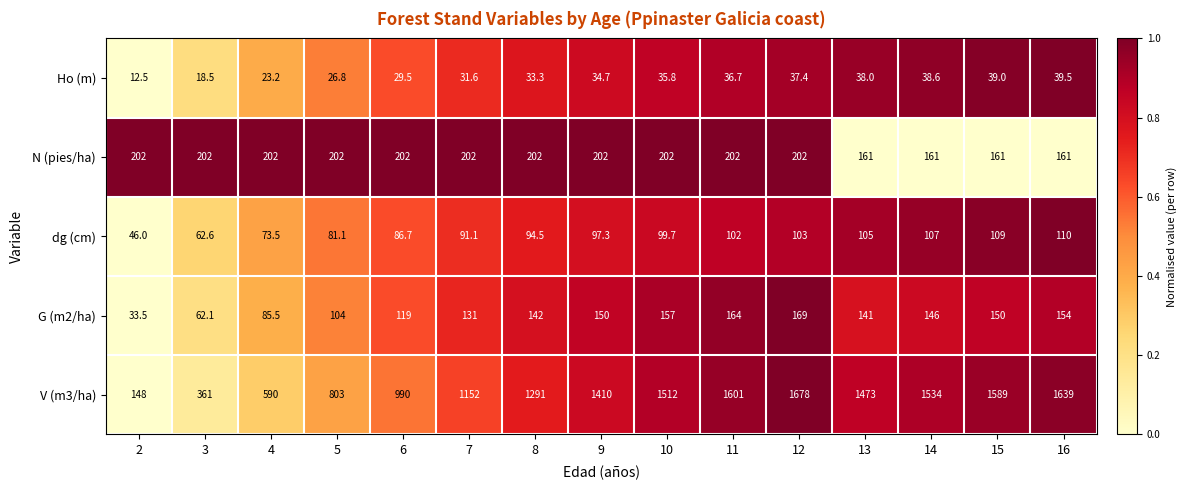

Rank the series by their maximum value, from lowest to highest.

Ho (m), dg (cm), G (m2/ha), N (pies/ha), V (m3/ha)